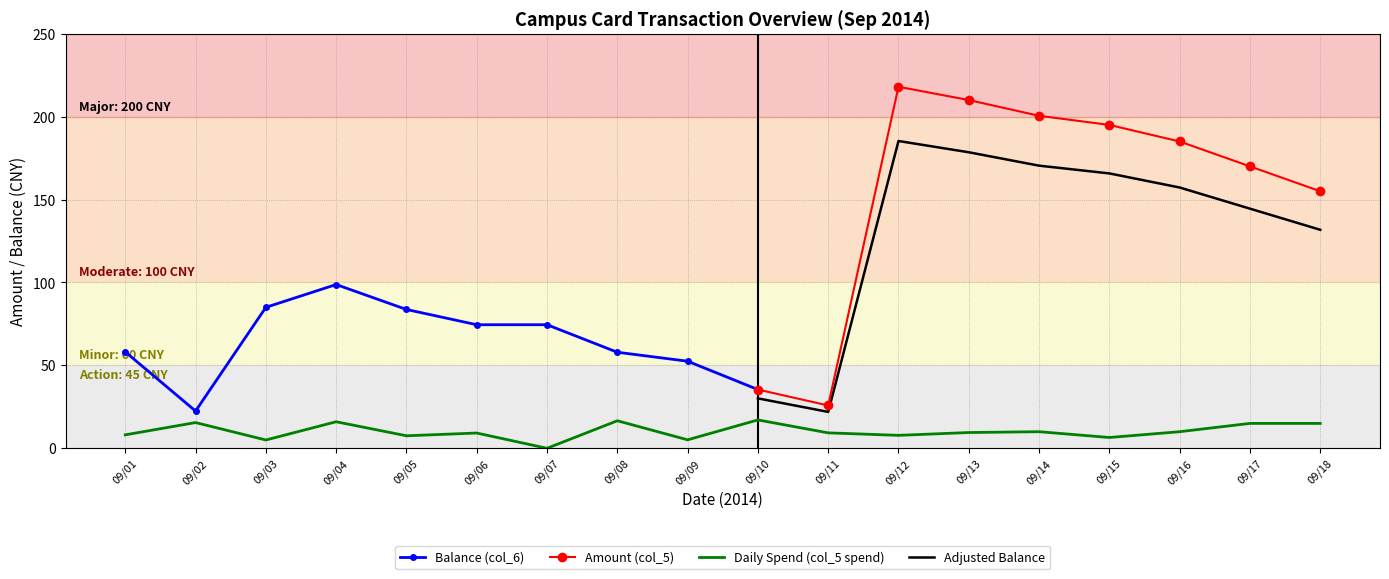

Rank the categories by Amount (col_5) value from highest to lowest.

09/12, 09/13, 09/14, 09/15, 09/16, 09/17, 09/18, 09/10, 09/11